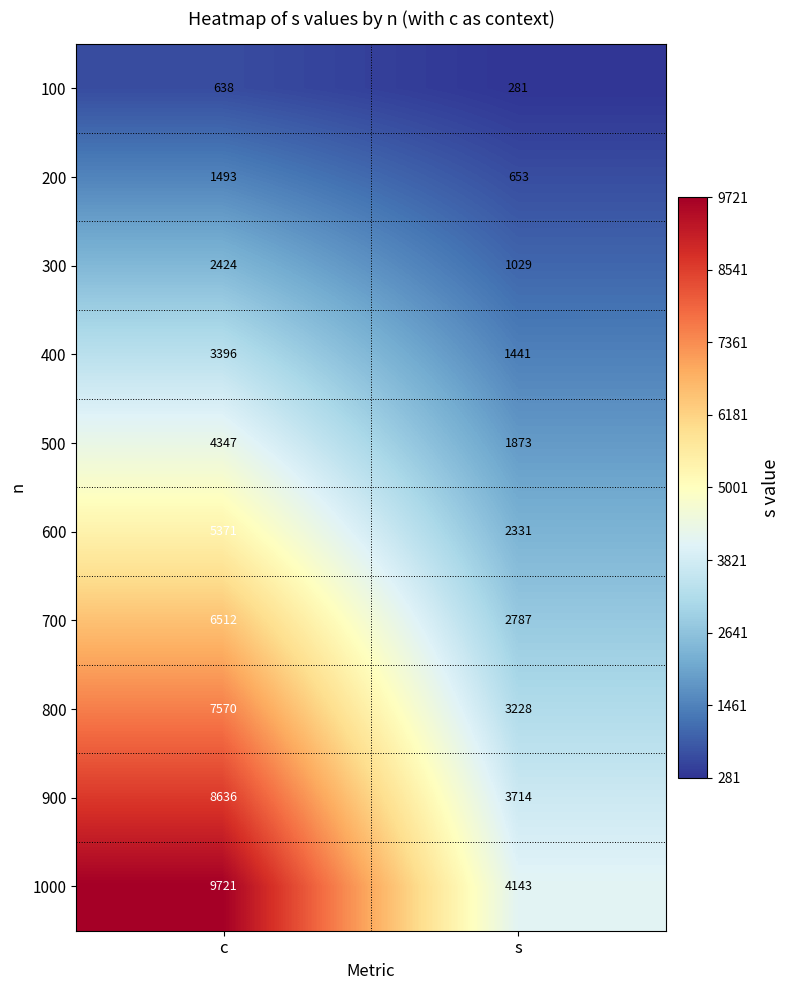

What is the smallest value displayed?

281